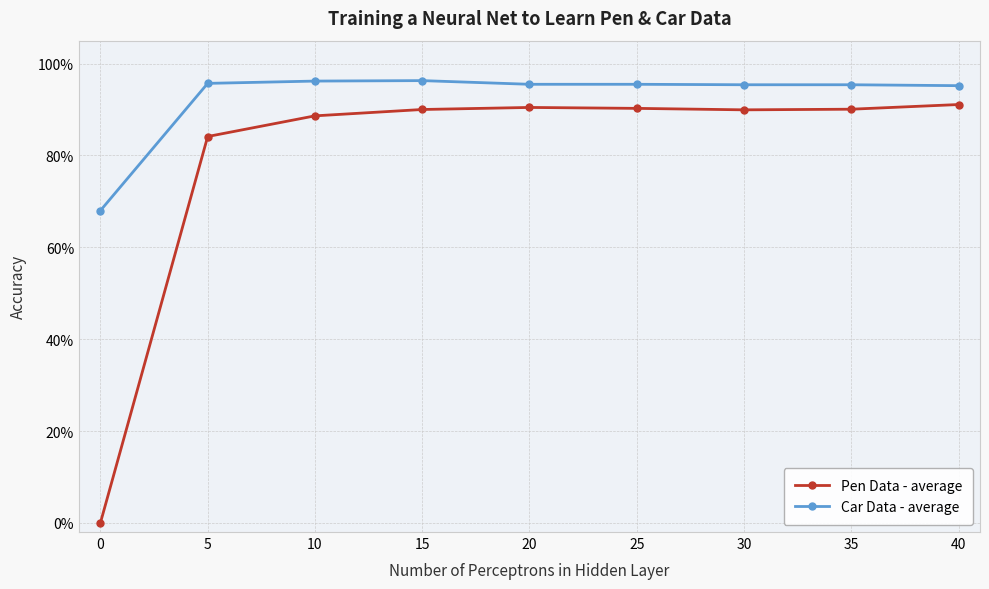

Reading left to right, what are all the values shown in this chart?

Pen Data - average: 0.0	0.8	0.9	0.9	0.9	0.9	0.9	0.9	0.9
Car Data - average: 0.7	1.0	1.0	1.0	1.0	1.0	1.0	1.0	1.0